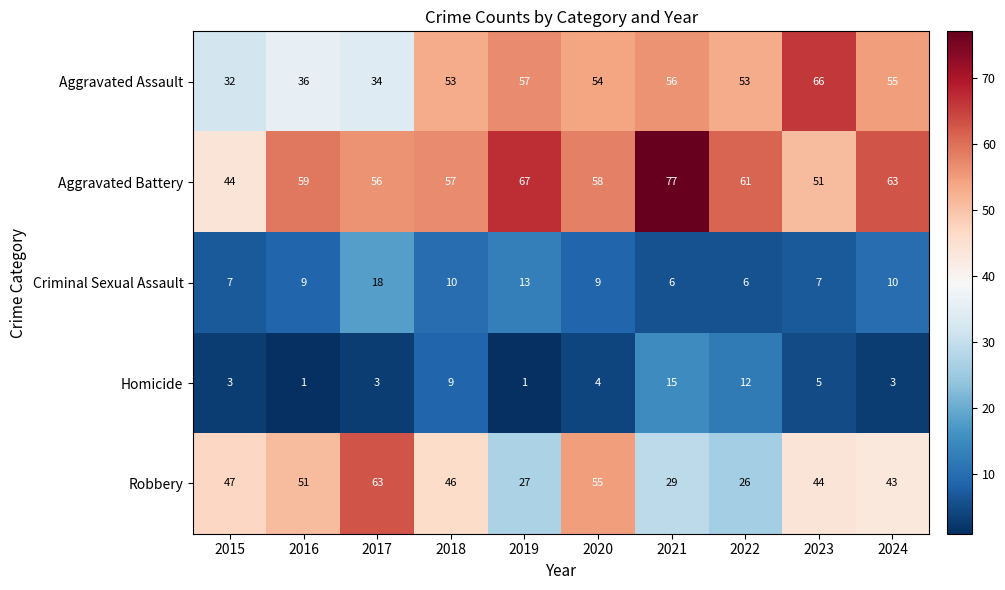

At which label does Aggravated Assault first exceed 54?

2019